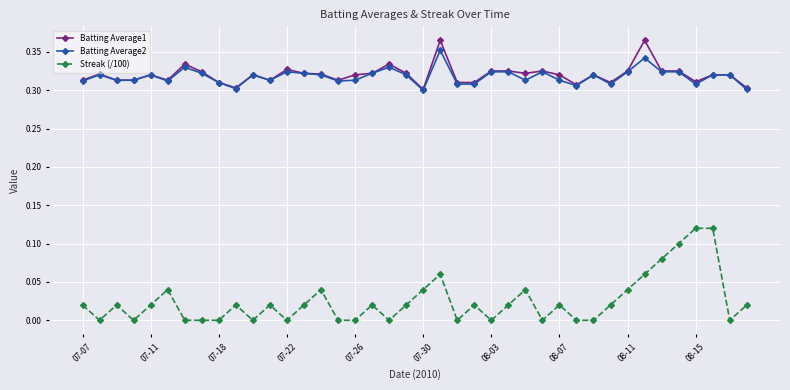

True or false: Batting Average1 and Streak (/100) cross at least once.

False